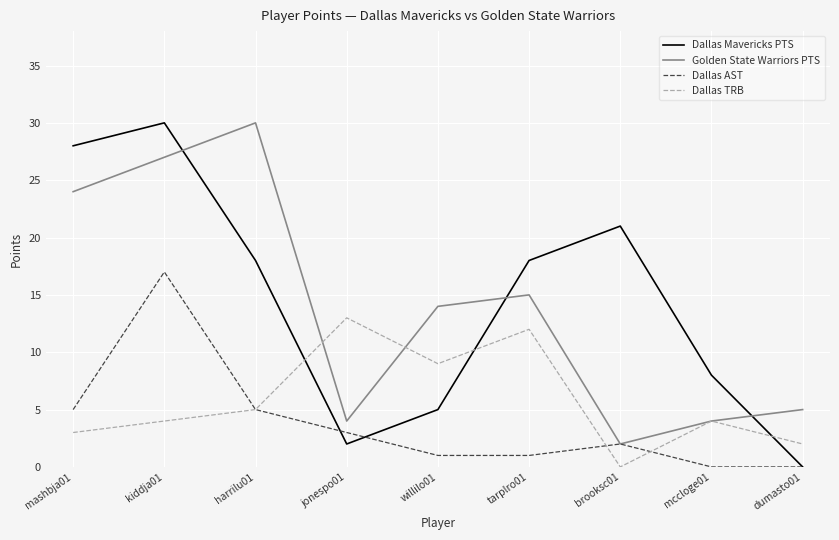

Which series has the widest spread of values?

Dallas Mavericks PTS